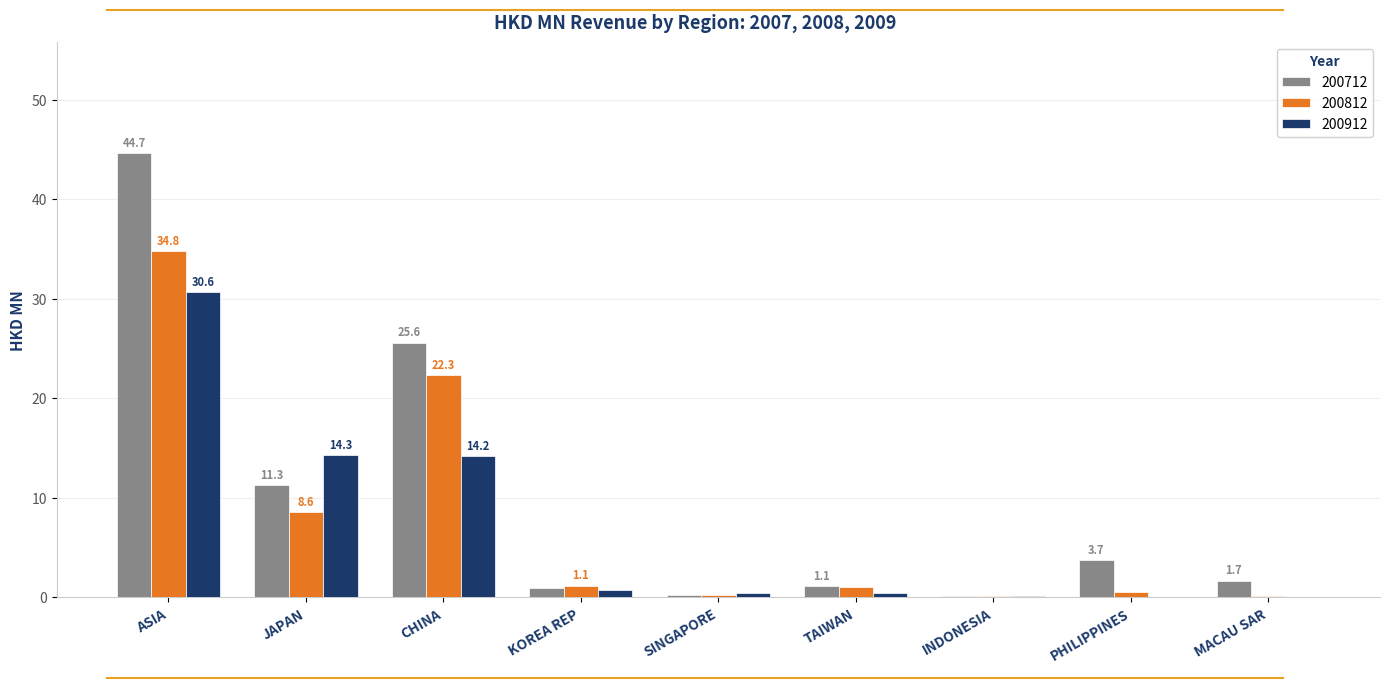

Which series has the widest spread of values?

200712